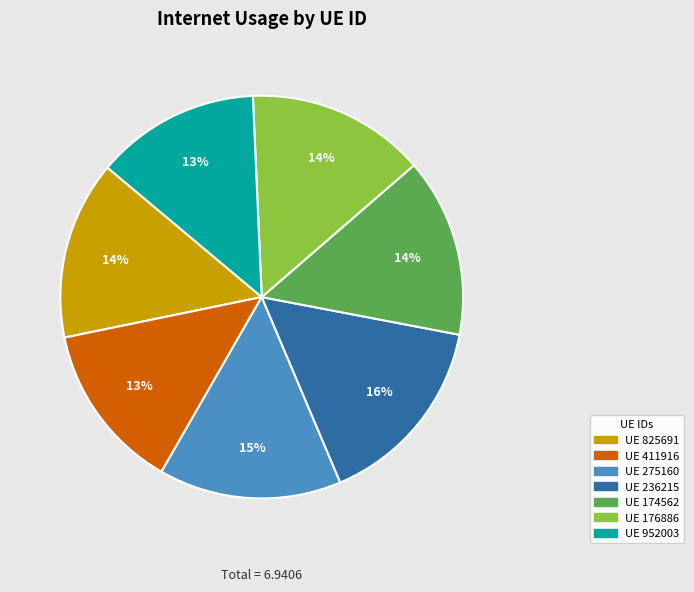

Is there any slice that represents more than half of the pie?

No